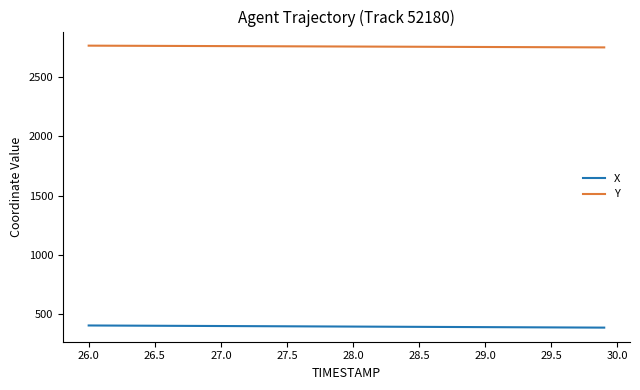

True or false: Y and X intersect in this chart.

False